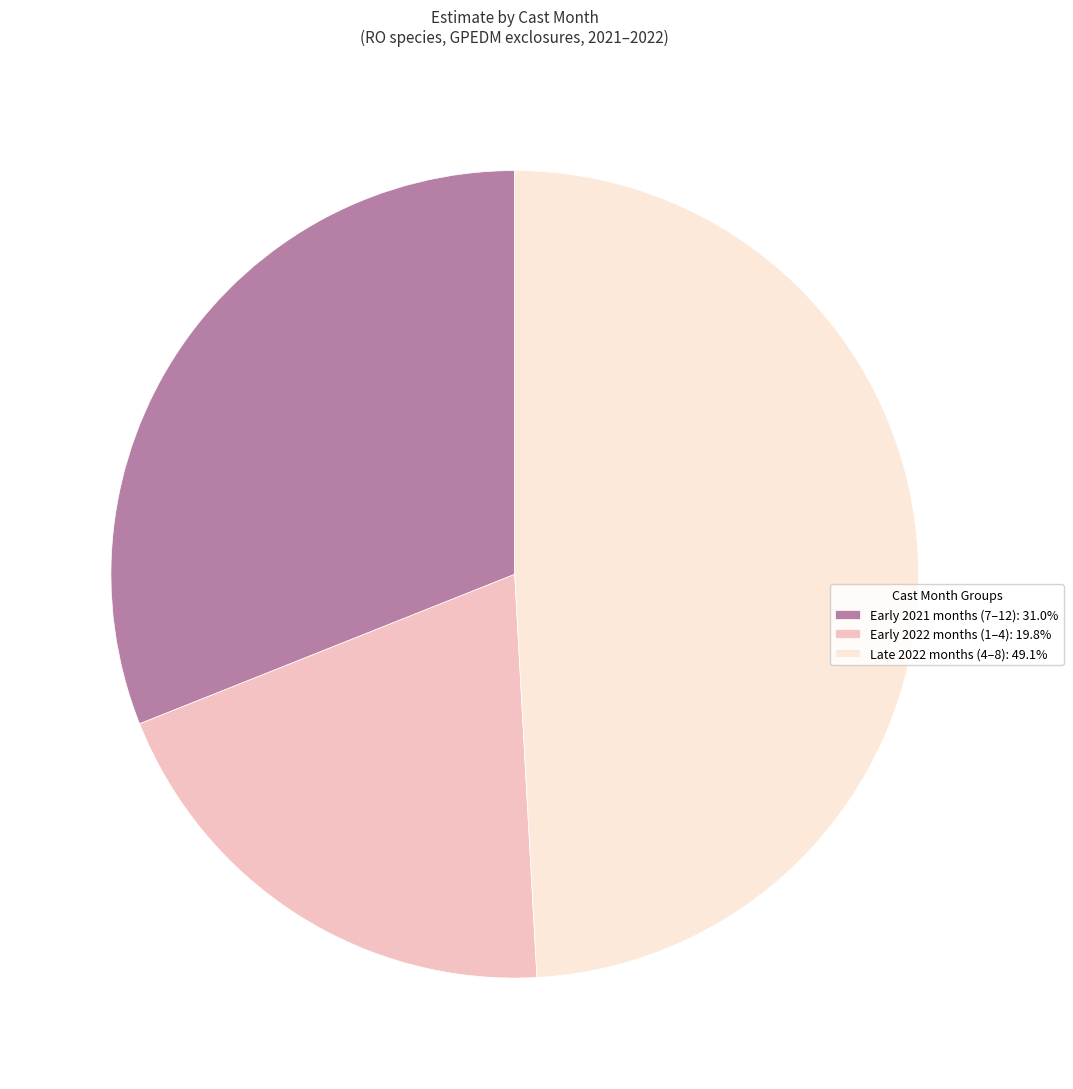

How many slices are in this pie chart?

3